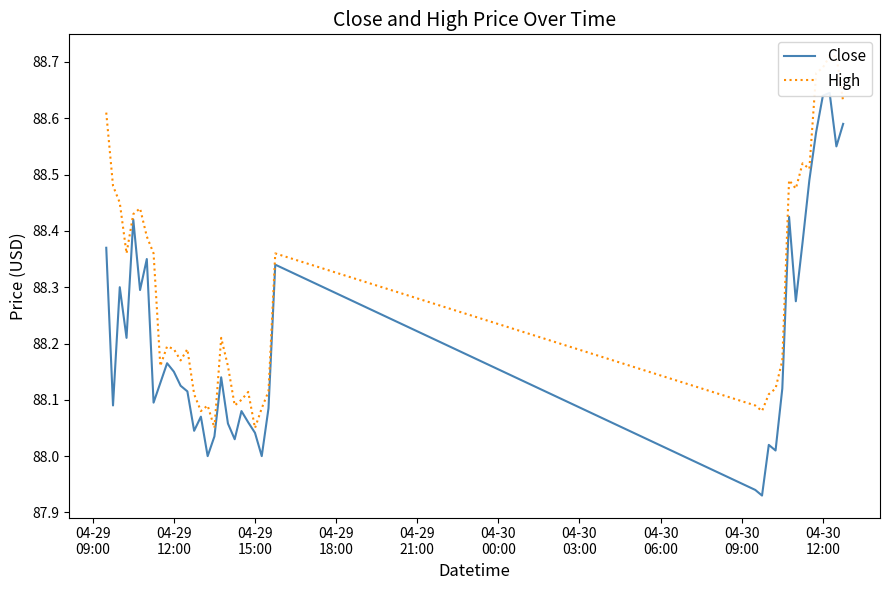

The value of Close at 04-29
18:00 is 88.2. True or false?

True